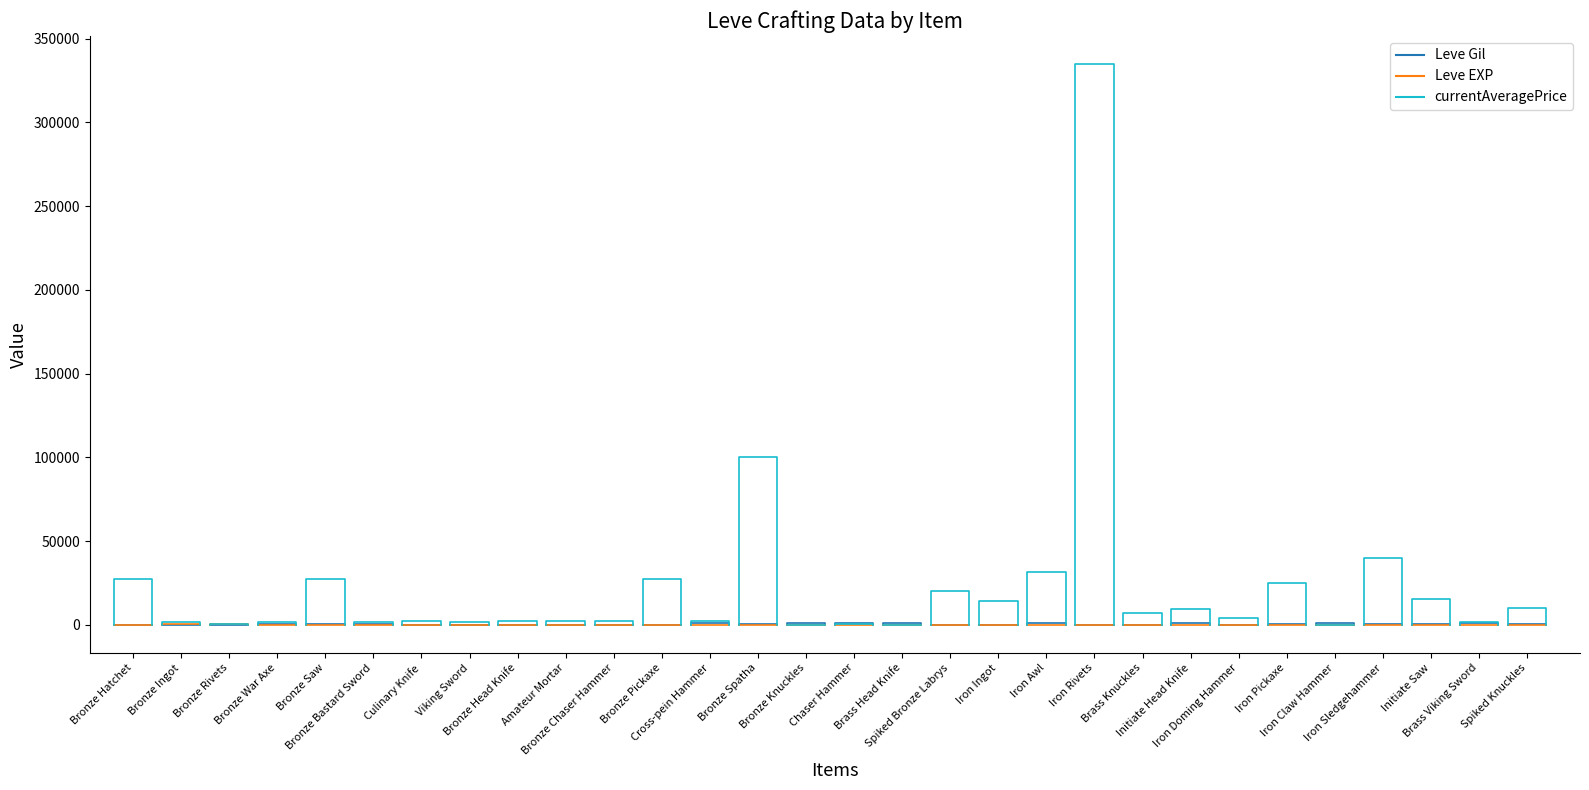

Is it true that currentAveragePrice equals 2716 at Bronze Ingot?

False